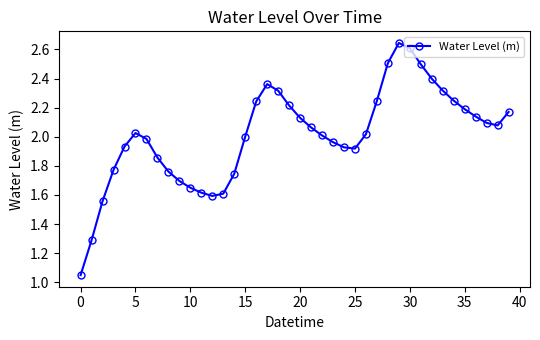

What is the difference between the second highest and second lowest values?

1.3